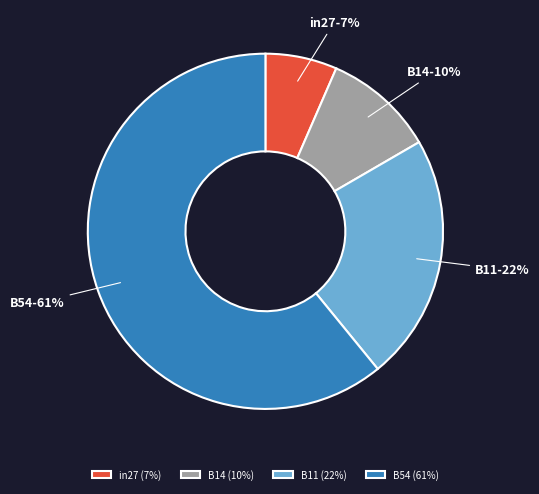

Between B54 and B11, which is larger?

B54